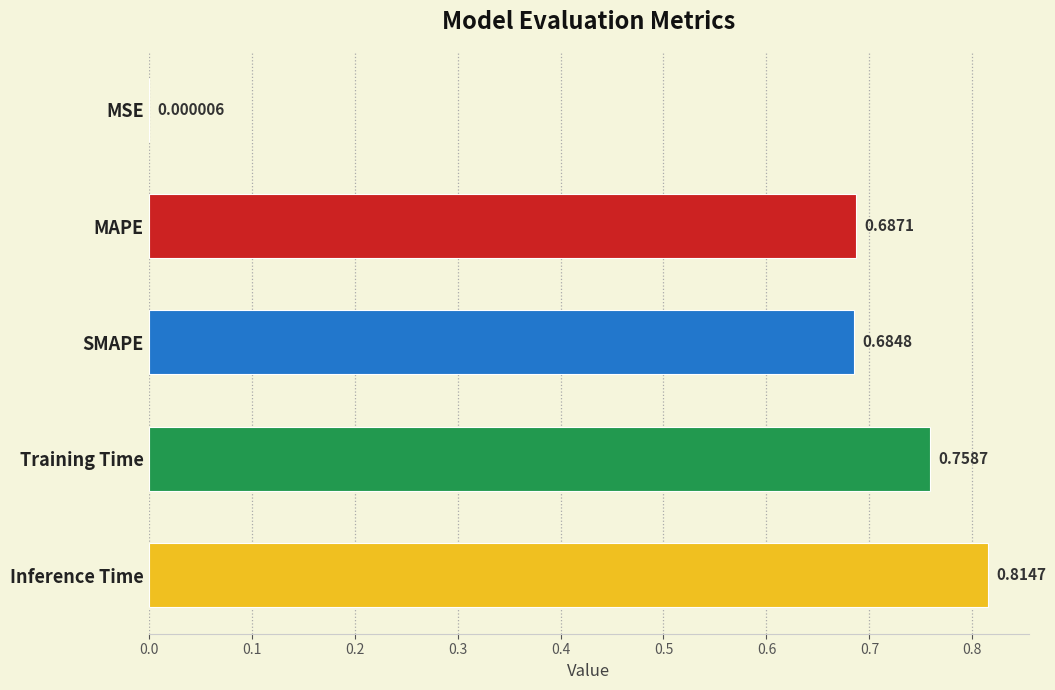

What is the sum of all values?

2.9